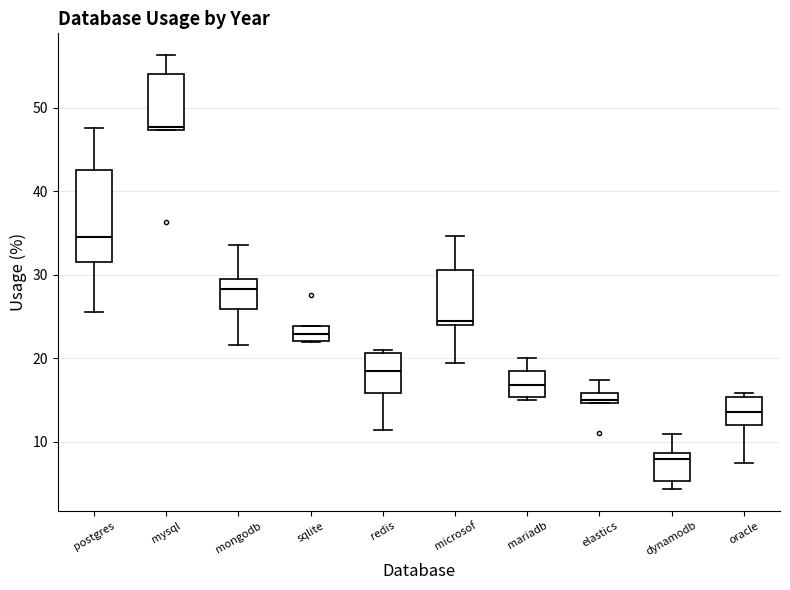

Where does the lower whisker of the box for mongodb end on the y-axis? The values are not printed on the chart, so give them approximately, as read against the axis.

22